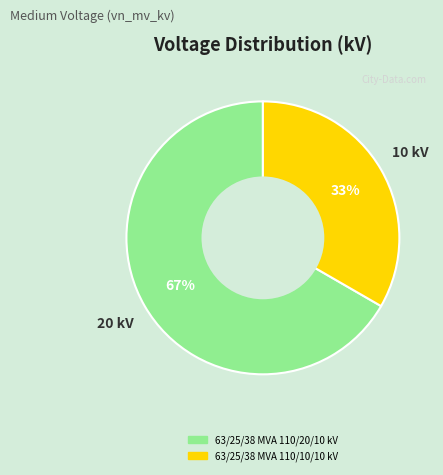

Which category has the biggest portion of the pie?

63/25/38 MVA 110/20/10 kV